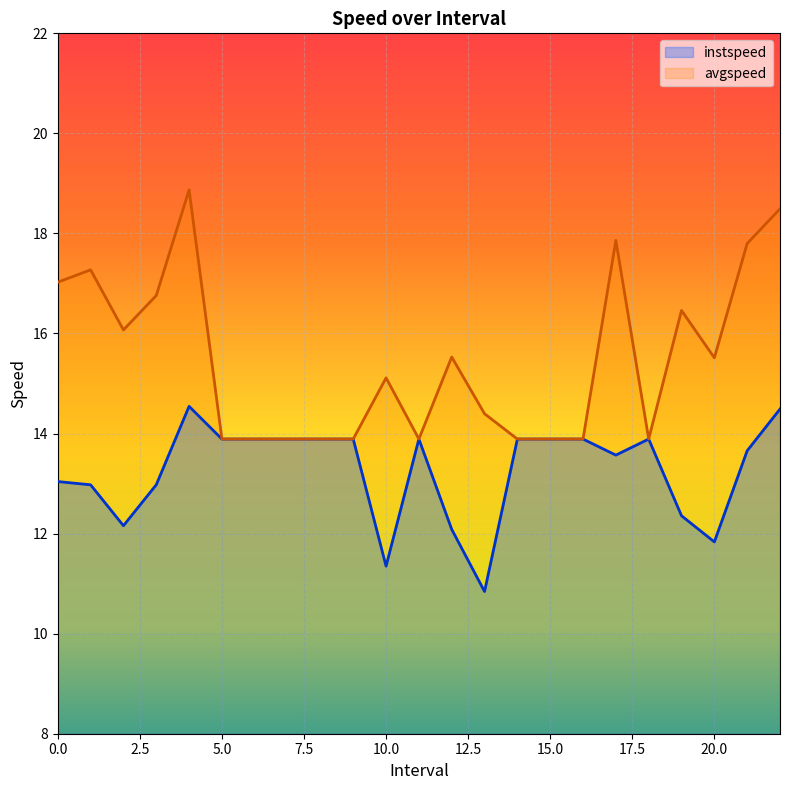

What is the maximum value shown in the chart?

18.9